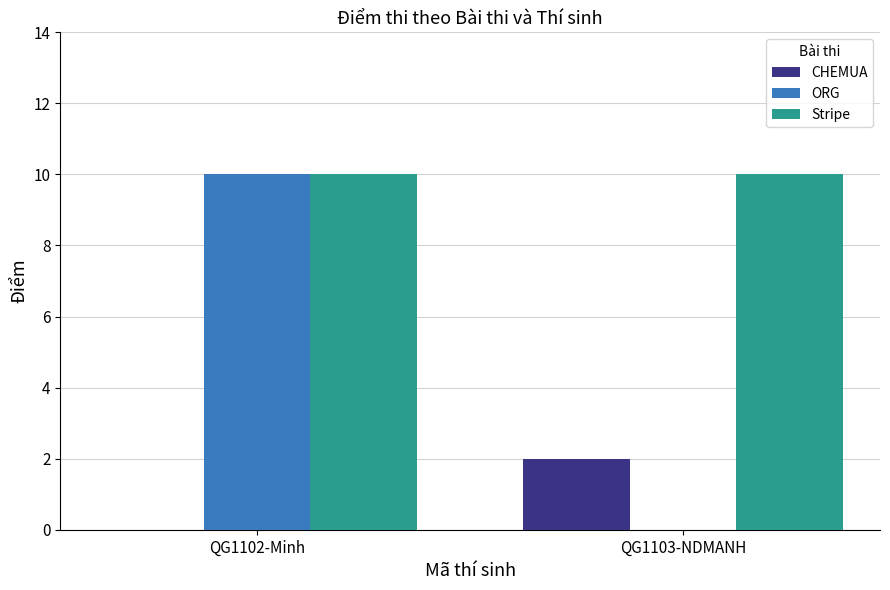

The value of Stripe at QG1102-Minh is 10. True or false?

True